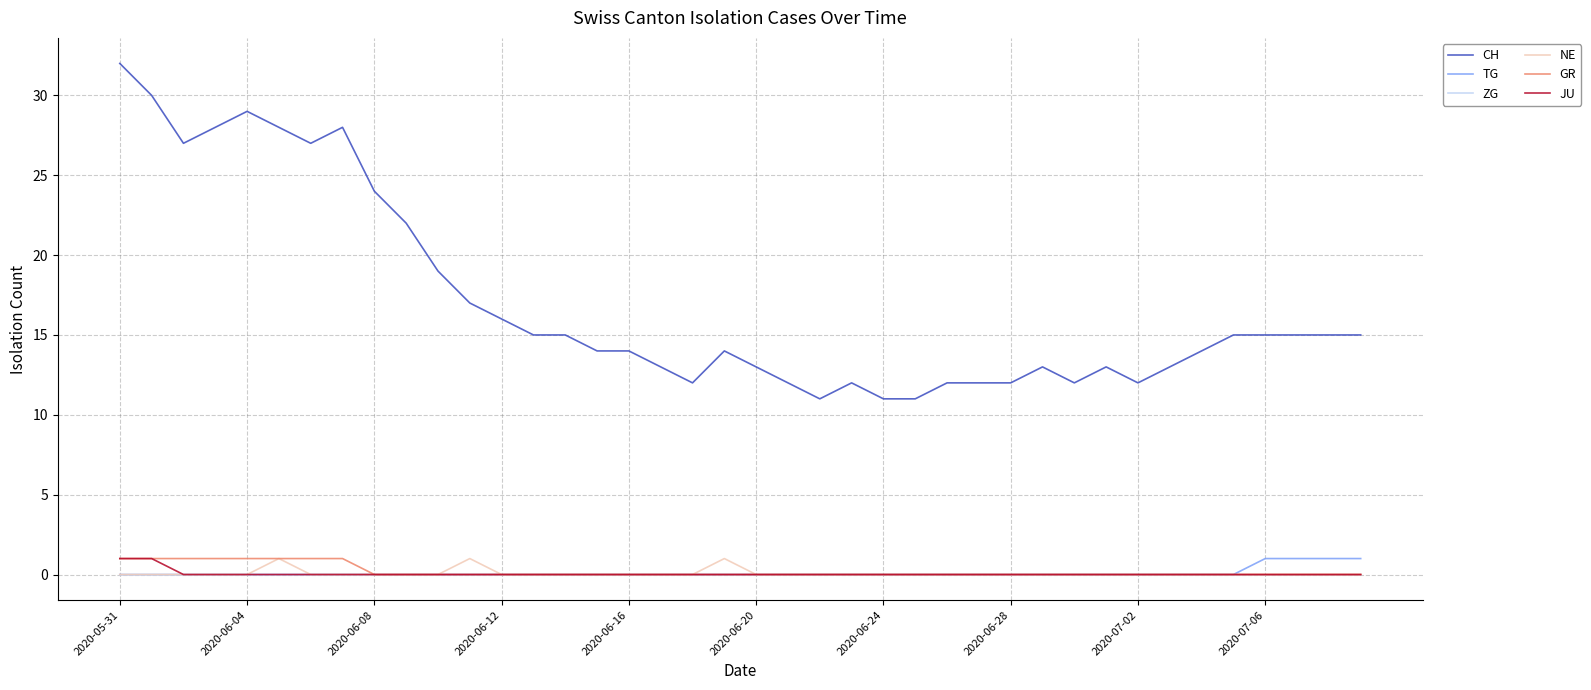

Which series has the widest spread of values?

CH